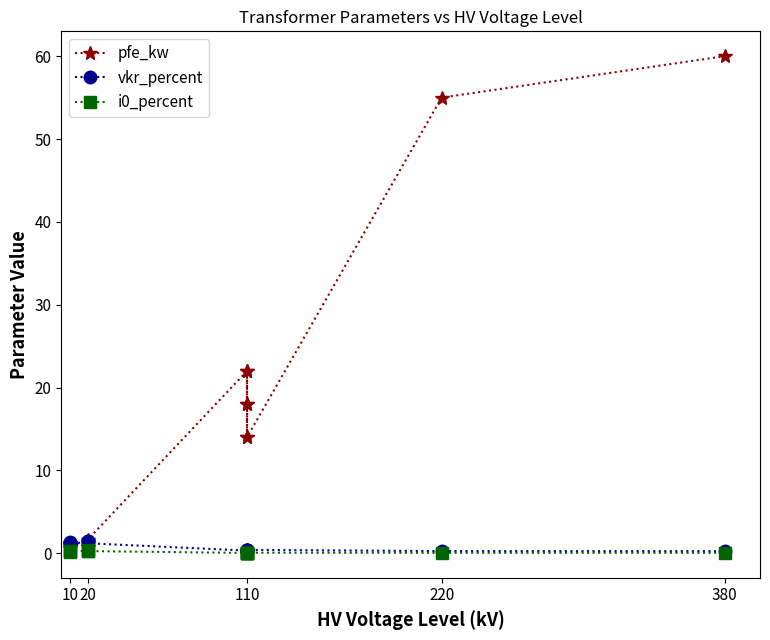

Is it true that vkr_percent equals 2.0 at 10?

False